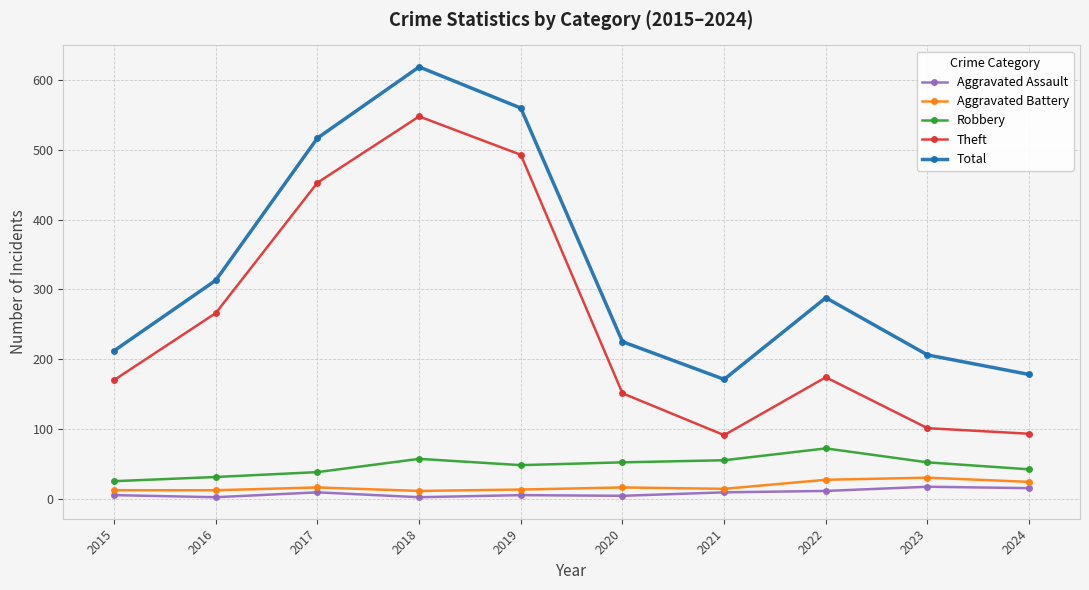

The Aggravated Assault series shows 4 at 2020. True or false?

True